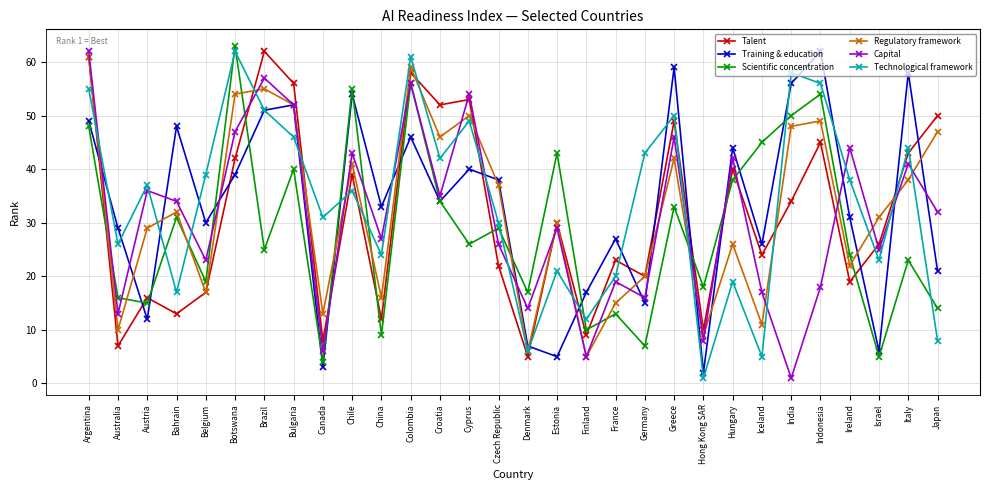

In Talent, how many points are lower than both neighbors (excluding endpoints)?

11